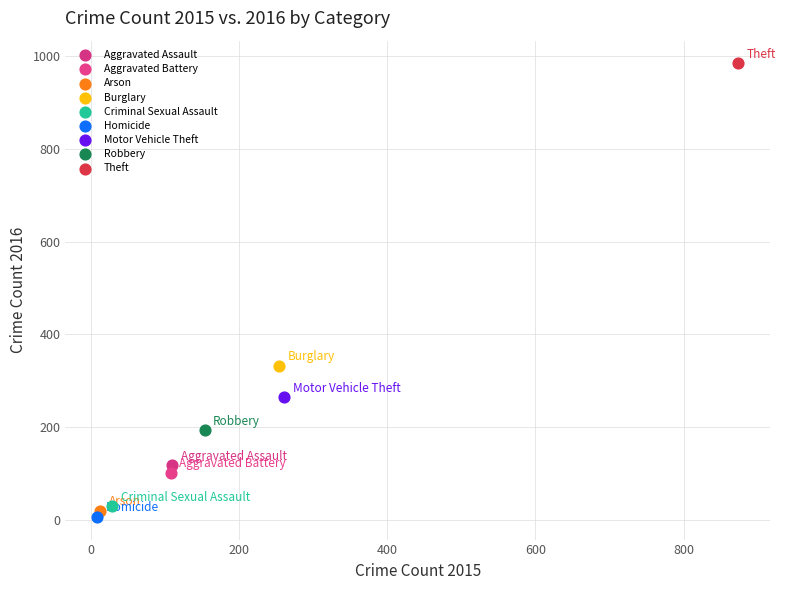

What are all the series names shown in the legend?

Aggravated Assault, Aggravated Battery, Arson, Burglary, Criminal Sexual Assault, Homicide, Motor Vehicle Theft, Robbery, Theft